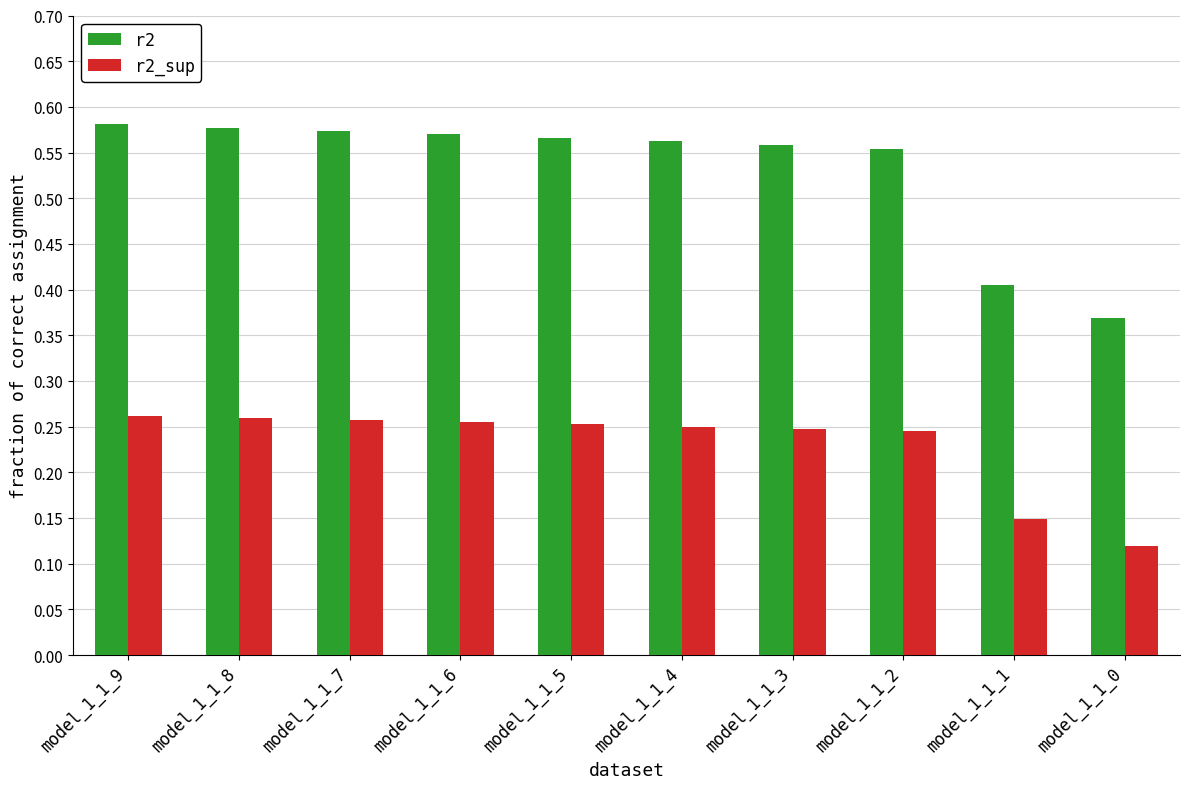

List the series in order of their overall mean, highest first.

r2, r2_sup